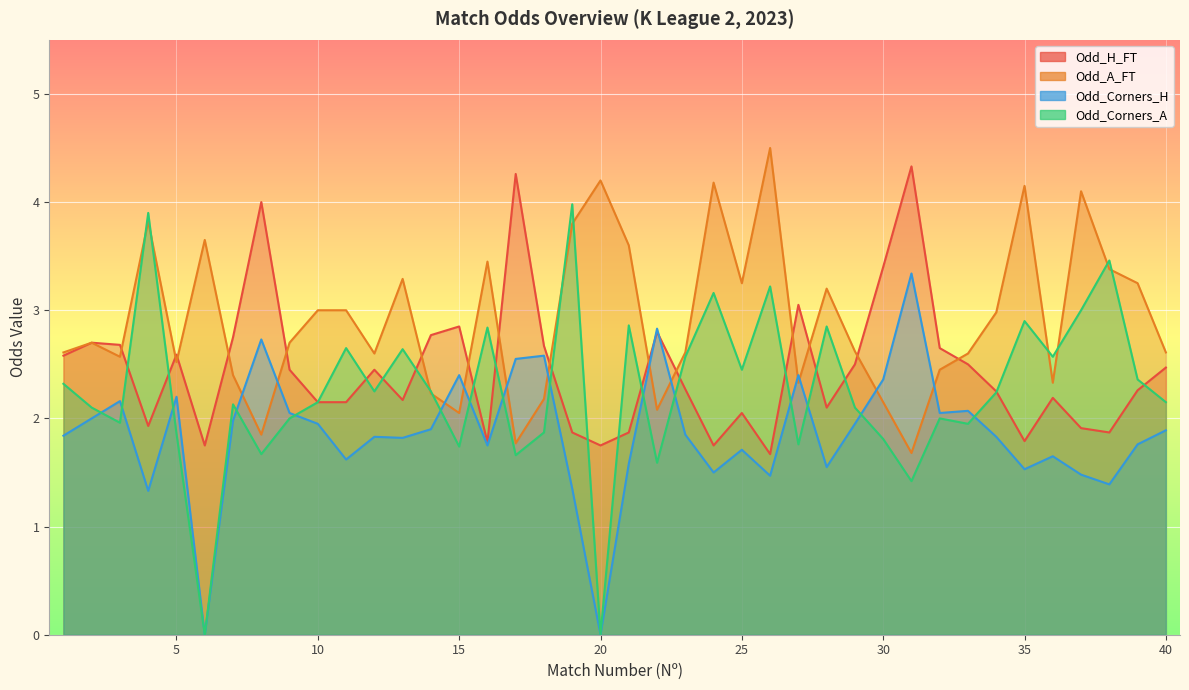

Reading left to right, extract all data points from this chart.

Odd_H_FT: 2.6	2.7	2.7	1.9	2.6	1.8	2.8	4.0	2.5	2.1	2.1	2.5	2.2	2.8	2.9	1.8	4.3	2.7	1.9	1.8	1.9	2.8	2.3	1.8	2.0	1.7	3.0	2.1	2.5	3.4	4.3	2.6	2.5	2.2	1.8	2.2	1.9	1.9	2.3	2.5
Odd_A_FT: 2.6	2.7	2.6	3.8	2.5	3.6	2.4	1.9	2.7	3.0	3.0	2.6	3.3	2.2	2.0	3.5	1.8	2.2	3.8	4.2	3.6	2.1	2.6	4.2	3.2	4.5	2.3	3.2	2.6	2.1	1.7	2.5	2.6	3.0	4.2	2.3	4.1	3.4	3.2	2.6
Odd_Corners_H: 1.8	2.0	2.2	1.3	2.2	0.0	2.0	2.7	2.0	1.9	1.6	1.8	1.8	1.9	2.4	1.8	2.5	2.6	1.4	0.0	1.6	2.8	1.9	1.5	1.7	1.5	2.4	1.6	1.9	2.4	3.3	2.0	2.1	1.8	1.5	1.6	1.5	1.4	1.8	1.9
Odd_Corners_A: 2.3	2.1	2.0	3.9	1.9	0.0	2.1	1.7	2.0	2.1	2.6	2.2	2.6	2.2	1.7	2.8	1.7	1.9	4.0	0.0	2.9	1.6	2.6	3.2	2.5	3.2	1.8	2.9	2.1	1.8	1.4	2.0	1.9	2.2	2.9	2.6	3.0	3.5	2.4	2.1